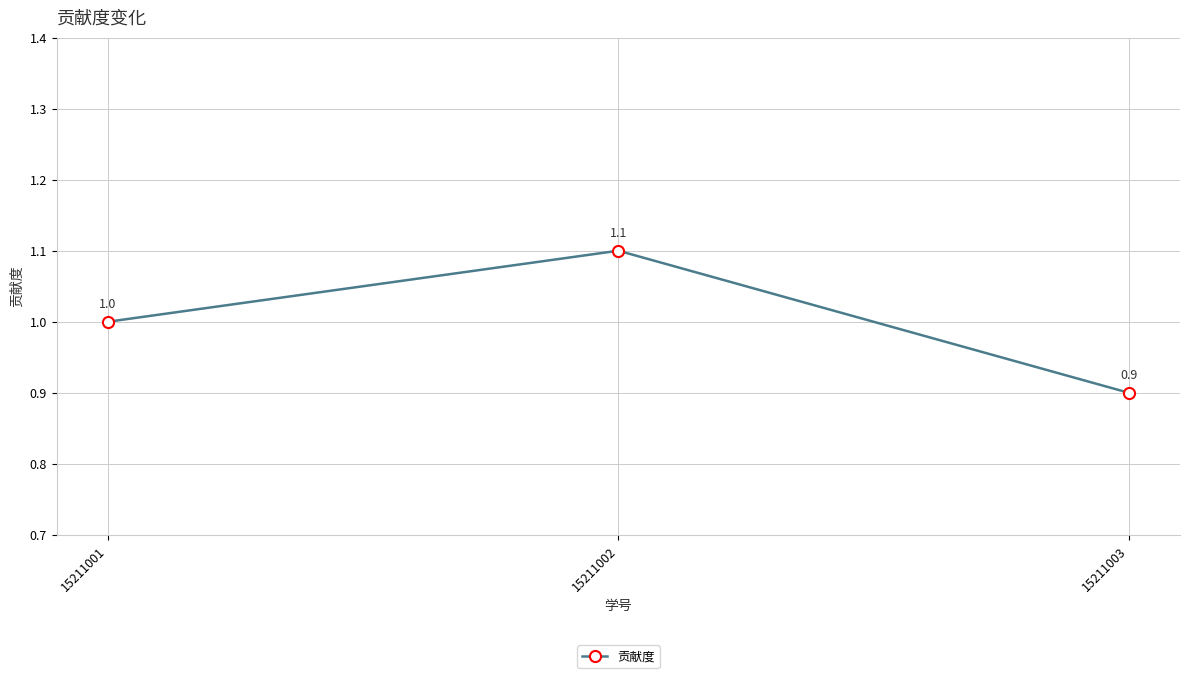

What is the change in value from 15211001 to 15211002?

+0.1